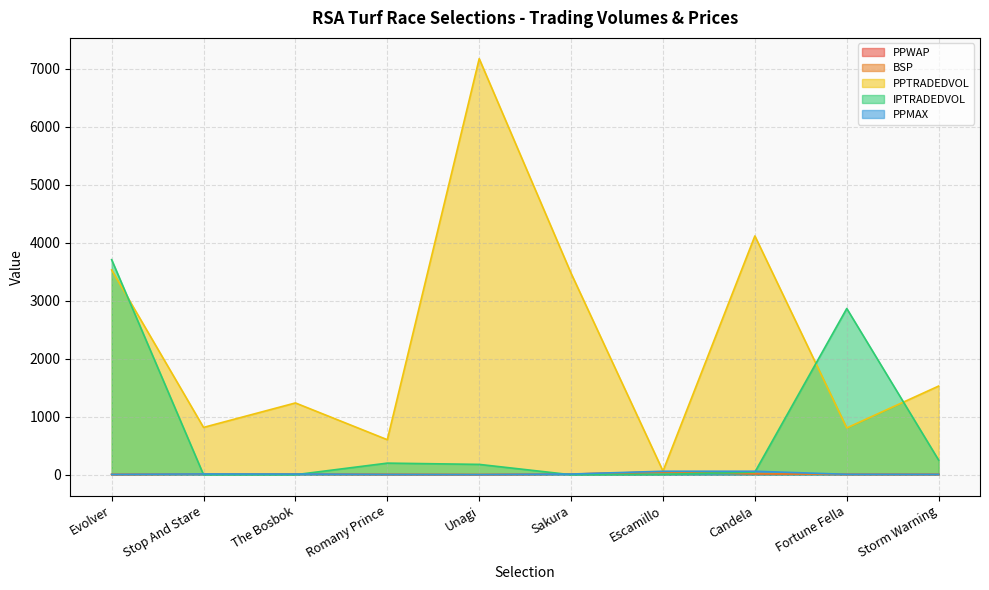

At which label does IPTRADEDVOL reach its minimum?

Stop And Stare